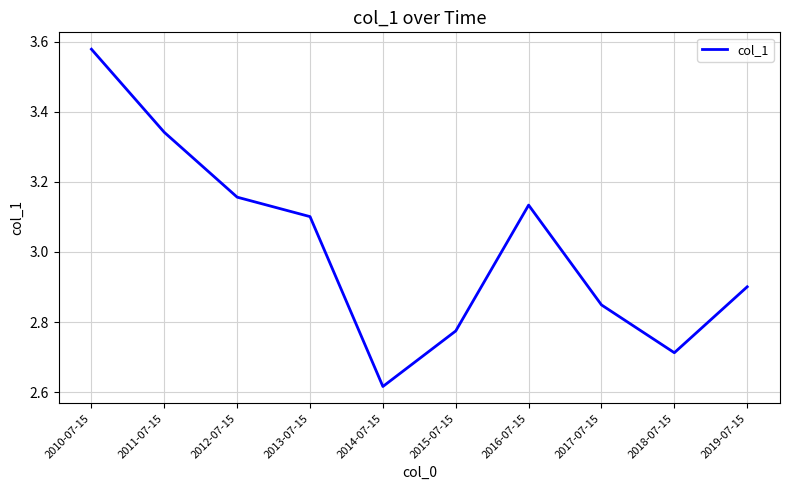

Which label corresponds to the largest value in the chart?

2010-07-15